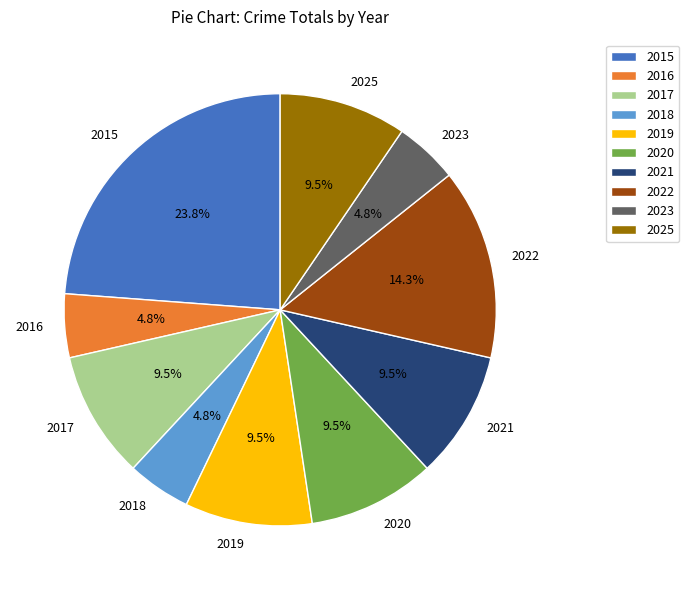

What is the ratio of the value at 2022 to the value at 2015?

0.6